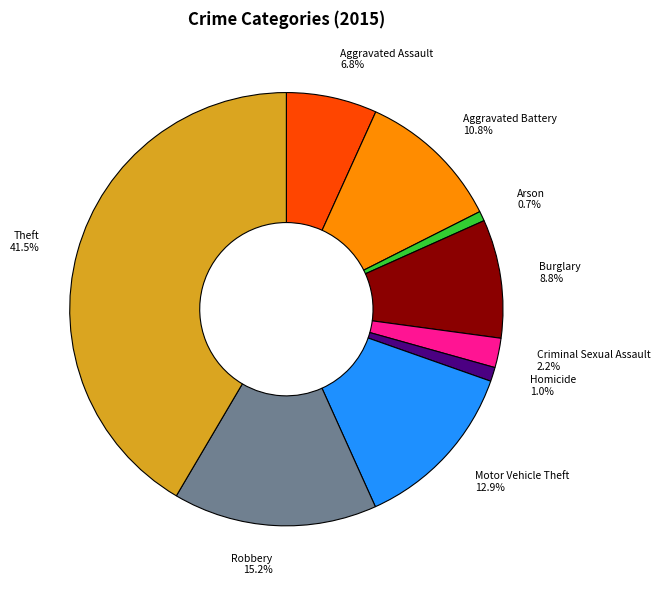

What is the largest slice in the pie chart?

Theft